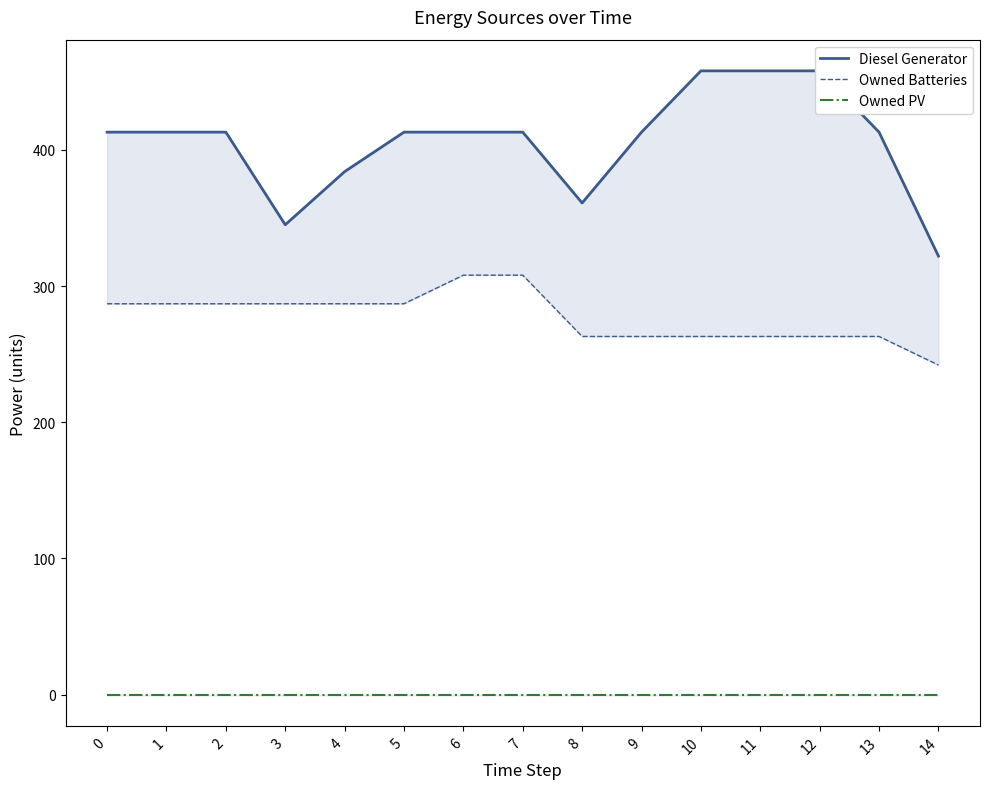

Which series has the largest range (max minus min)?

Diesel Generator